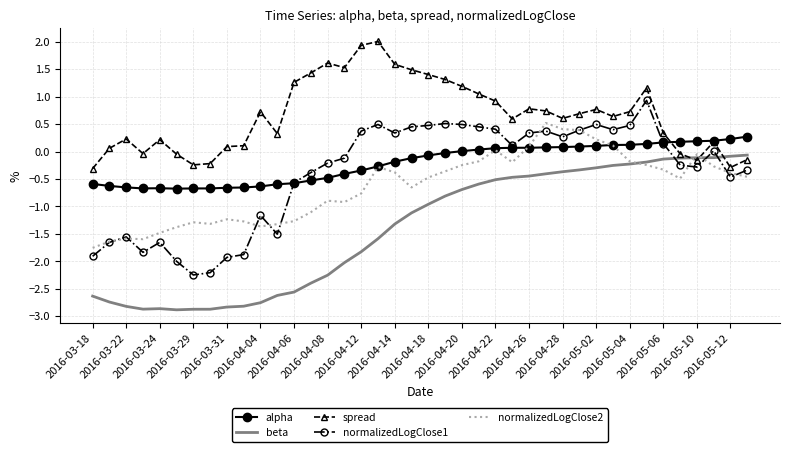

True or false: beta and normalizedLogClose1 cross at least once.

True